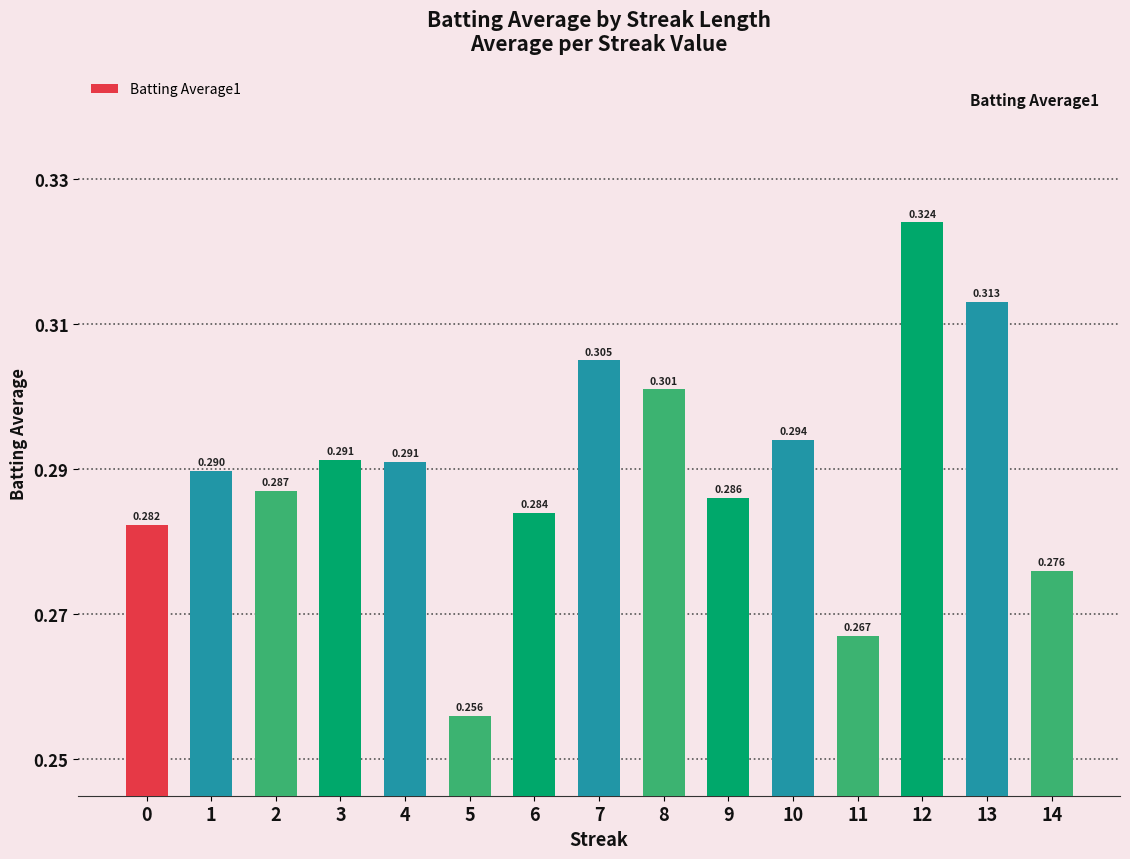

How many values are between 0 and 1?

15